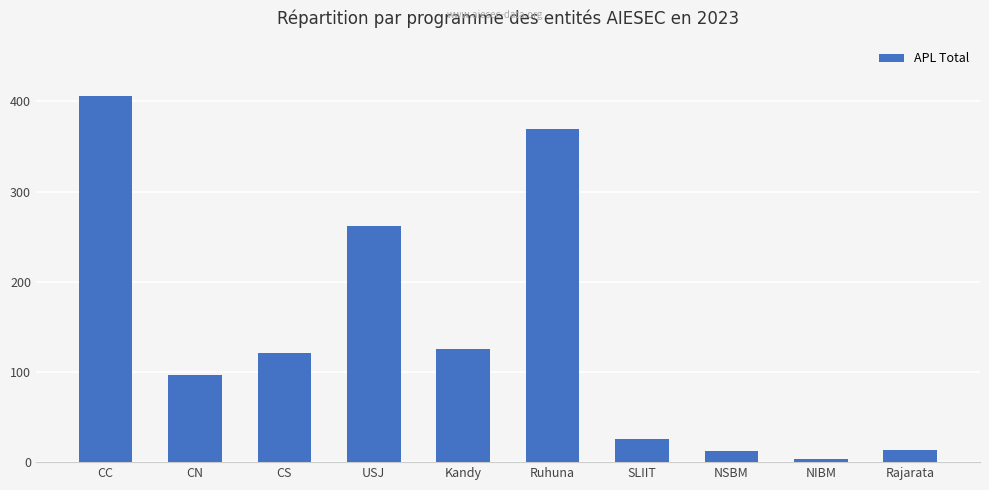

What is the label of the 3rd bar from the right?

NSBM